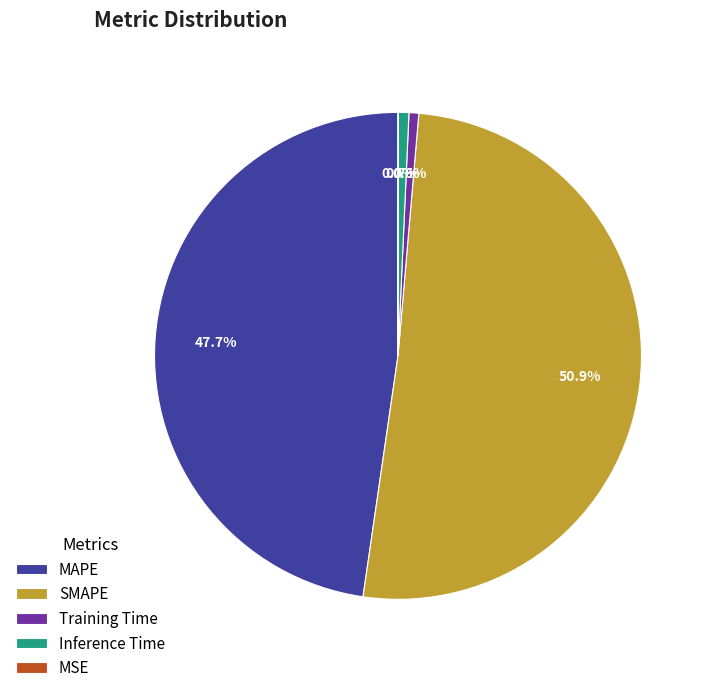

Which category accounts for the majority?

SMAPE